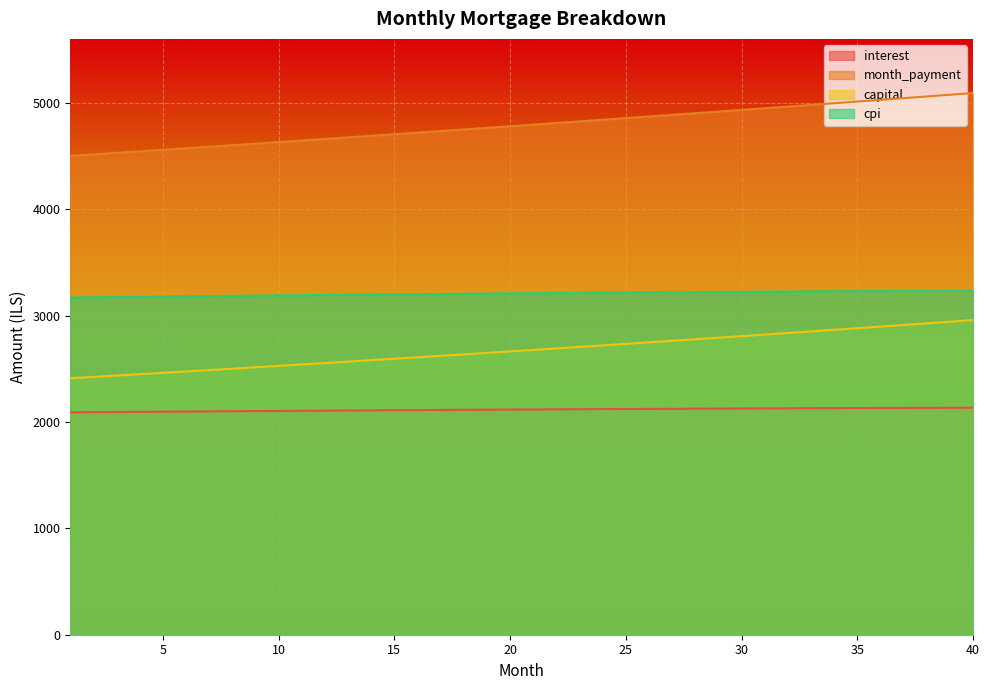

The capital series shows 769.4 at 17. True or false?

False